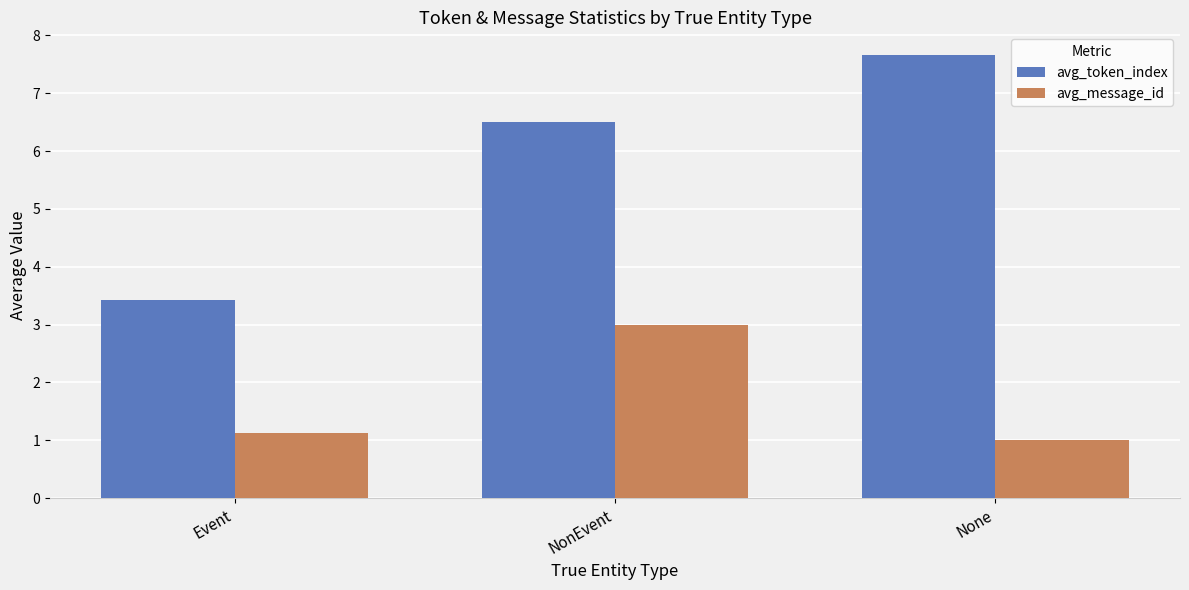

What is the difference between the maximum and minimum values in the avg_message_id series?

2.0